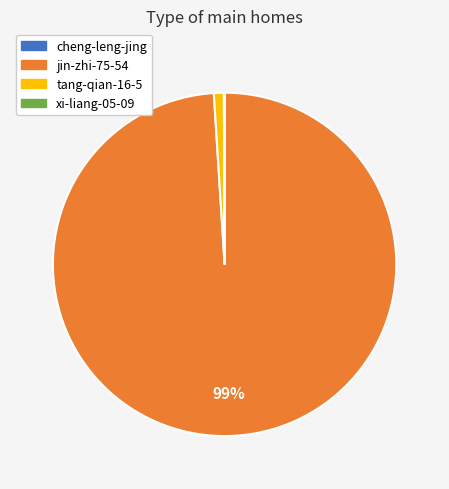

What is the majority slice?

jin-zhi-75-54